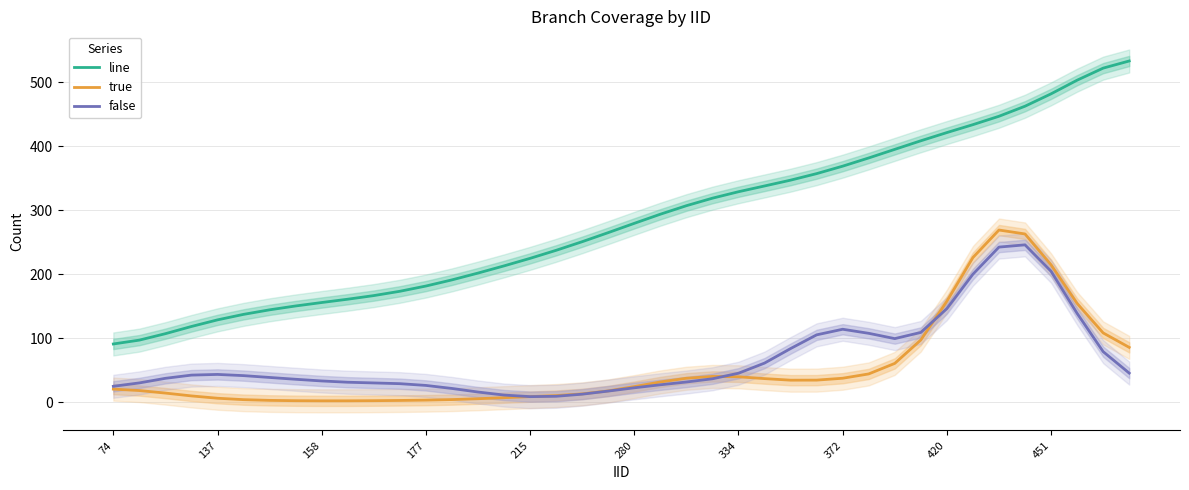

List the series in order of their peak value, lowest first.

false, true, line